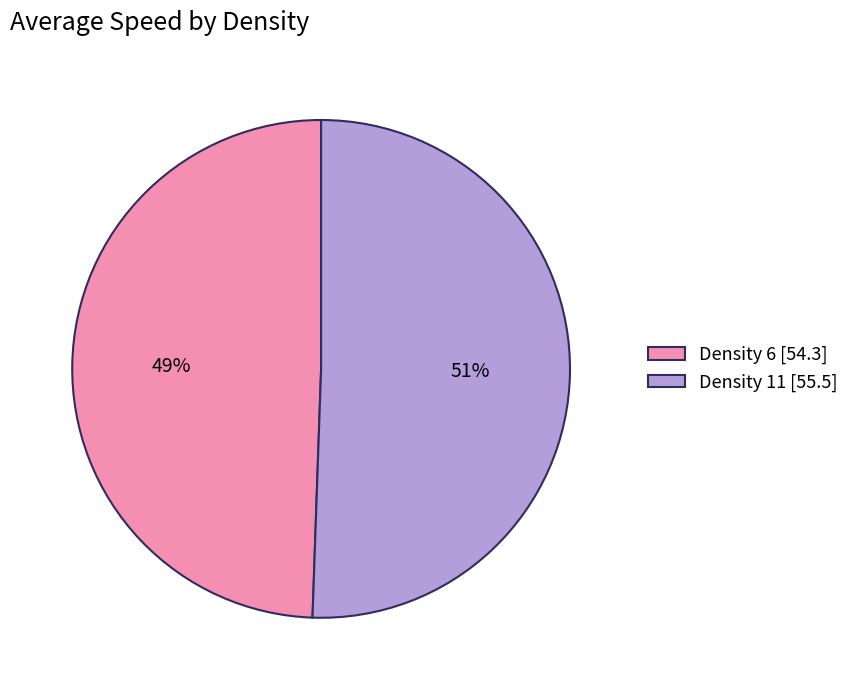

Which has a higher value, Density 6 [54.3] or Density 11 [55.5]?

Density 11 [55.5]